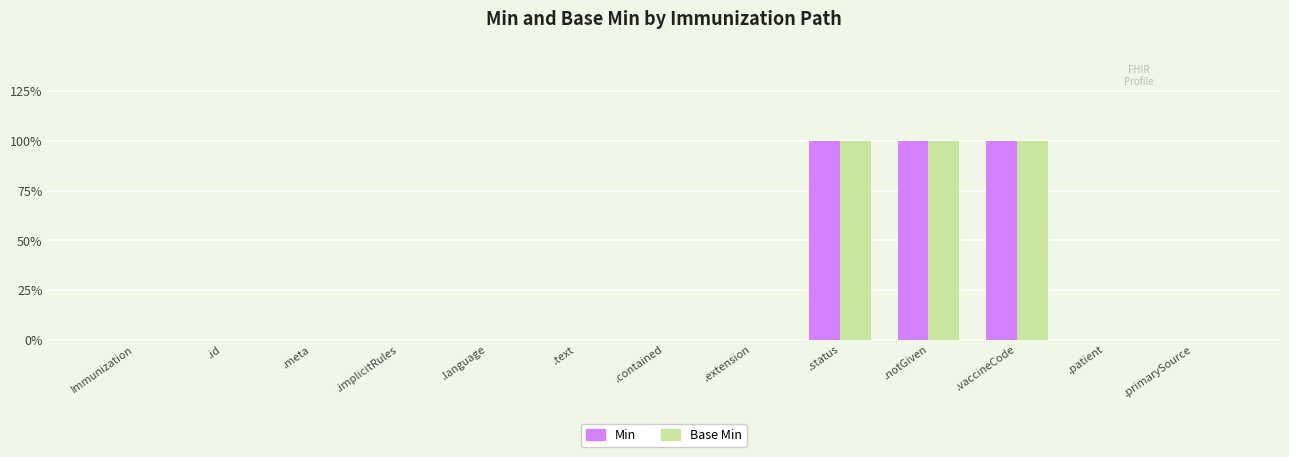

At which category is the sum across all series the highest?

.status